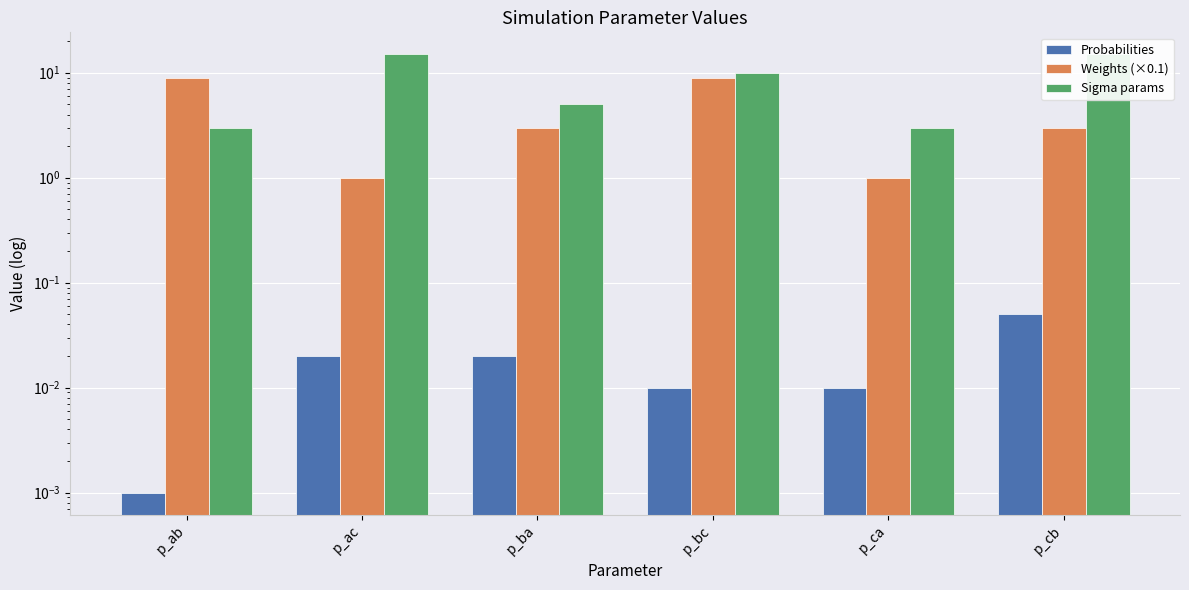

Rank the series by their maximum value, from highest to lowest.

Sigma params, Weights (×0.1), Probabilities